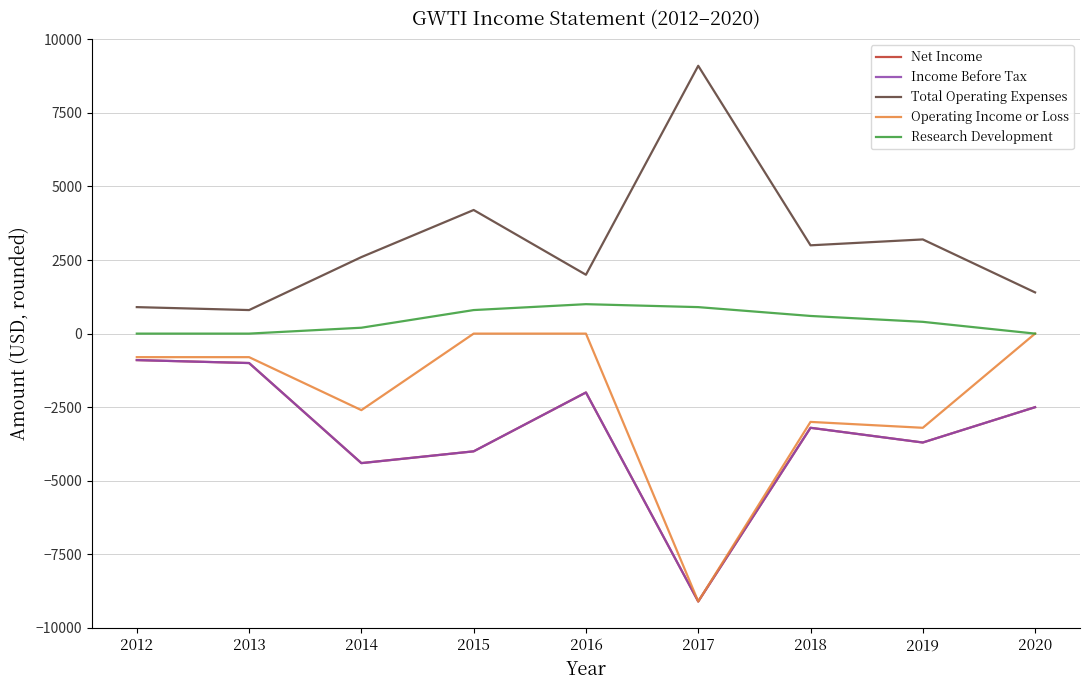

Reading right to left, list all the values displayed in this chart.

Net Income: 2020=-2500	2019=-3700	2018=-3200	2017=-9100	2016=-2000	2015=-4000	2014=-4400	2013=-1000	2012=-900
Income Before Tax: 2020=-2500	2019=-3700	2018=-3200	2017=-9100	2016=-2000	2015=-4000	2014=-4400	2013=-1000	2012=-900
Total Operating Expenses: 2020=1400	2019=3200	2018=3000	2017=9100	2016=2000	2015=4200	2014=2600	2013=800	2012=900
Operating Income or Loss: 2020=0	2019=-3200	2018=-3000	2017=-9100	2016=0	2015=0	2014=-2600	2013=-800	2012=-800
Research Development: 2020=0	2019=400	2018=600	2017=900	2016=1000	2015=800	2014=200	2013=0	2012=0